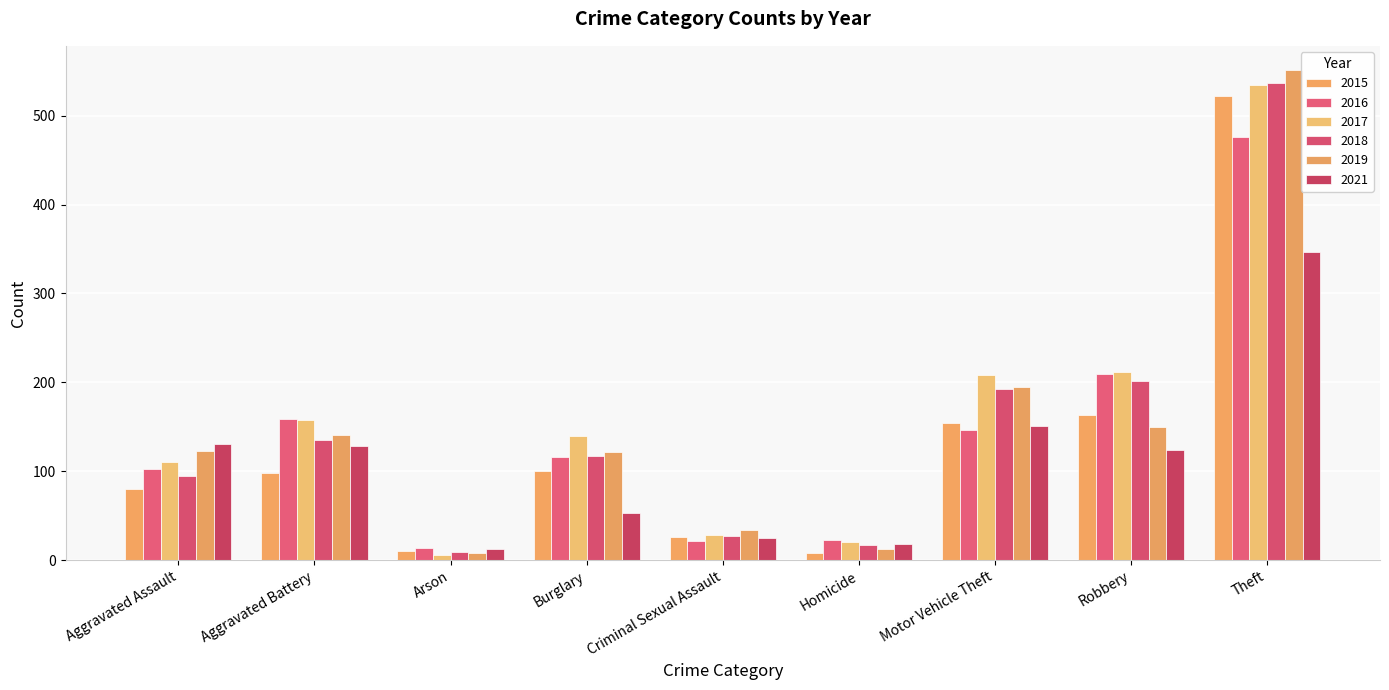

What are all the series names shown in the legend?

2015, 2016, 2017, 2018, 2019, 2021